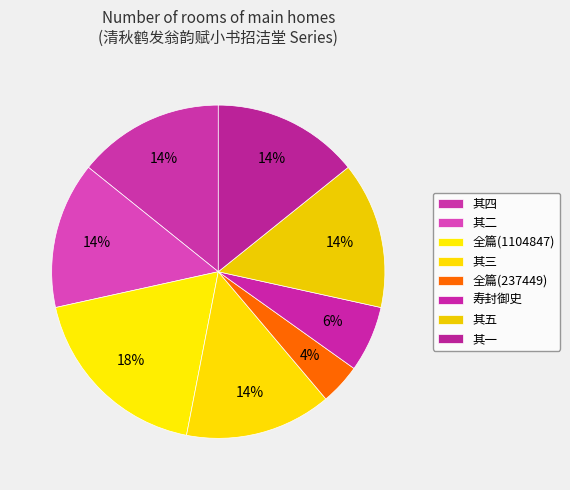

How many slices are in this pie chart?

8